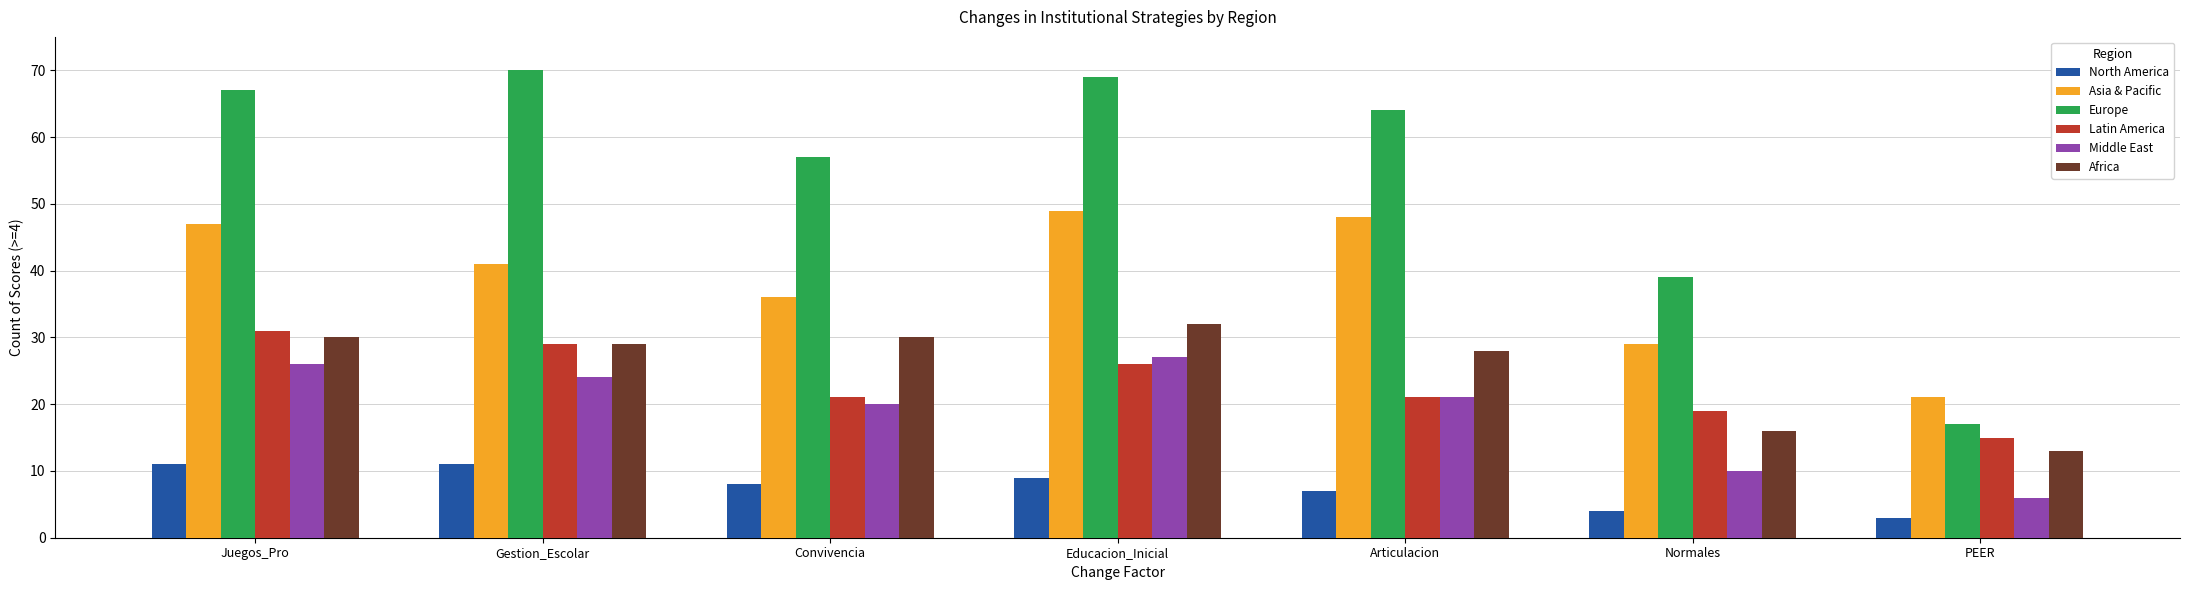

Reading left to right, list all the values displayed in this chart.

North America: 11	11	8	9	7	4	3
Asia & Pacific: 47	41	36	49	48	29	21
Europe: 67	70	57	69	64	39	17
Latin America: 31	29	21	26	21	19	15
Middle East: 26	24	20	27	21	10	6
Africa: 30	29	30	32	28	16	13